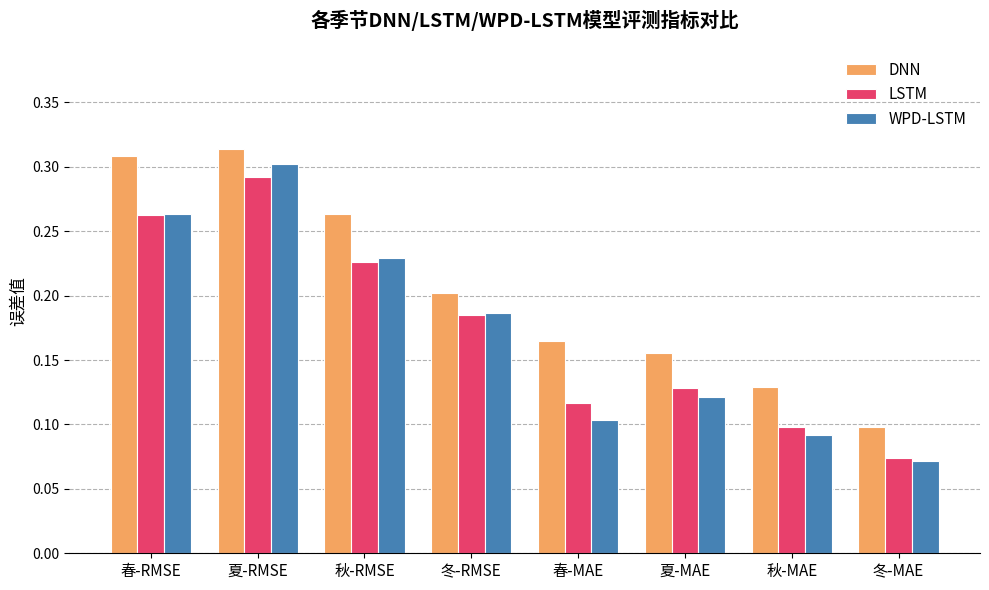

At which category does the chart reach its minimum across all series?

冬-MAE